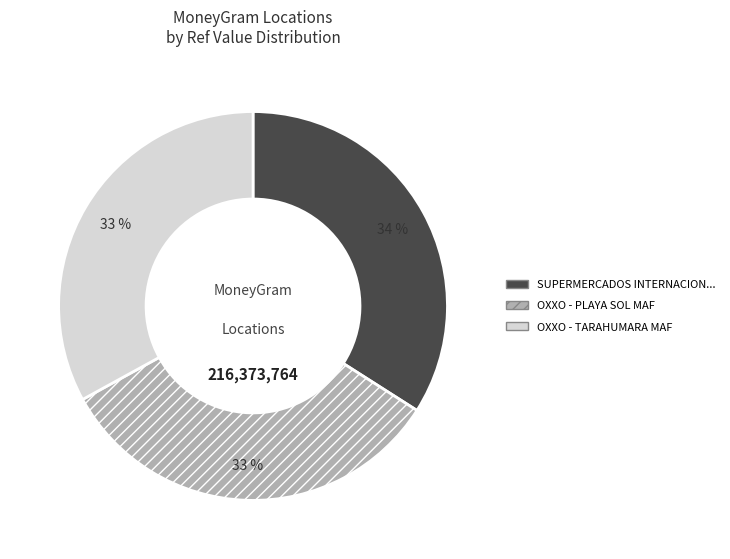

Does any single category account for the majority?

No